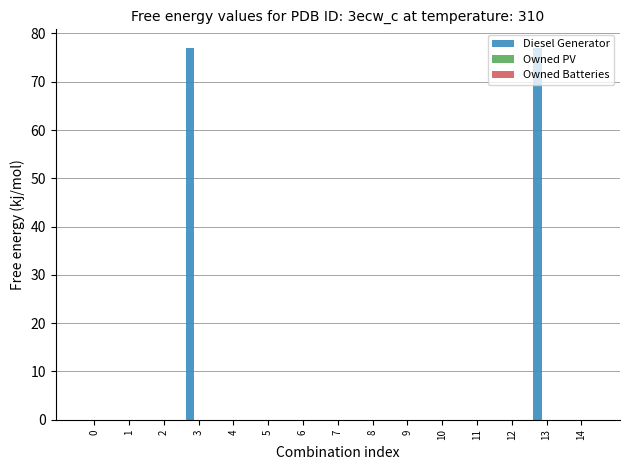

How many data points does each series have?

15